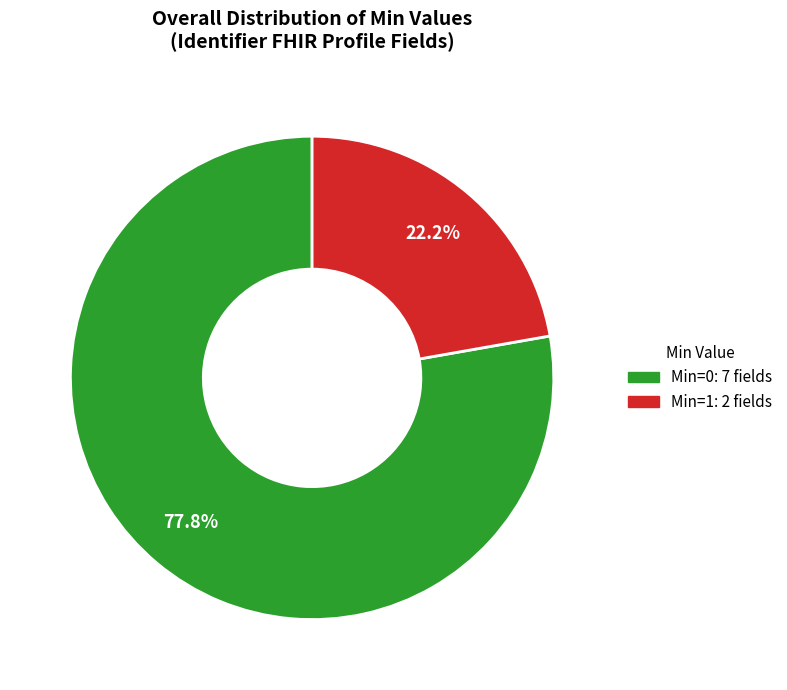

How many slices are in this pie chart?

2